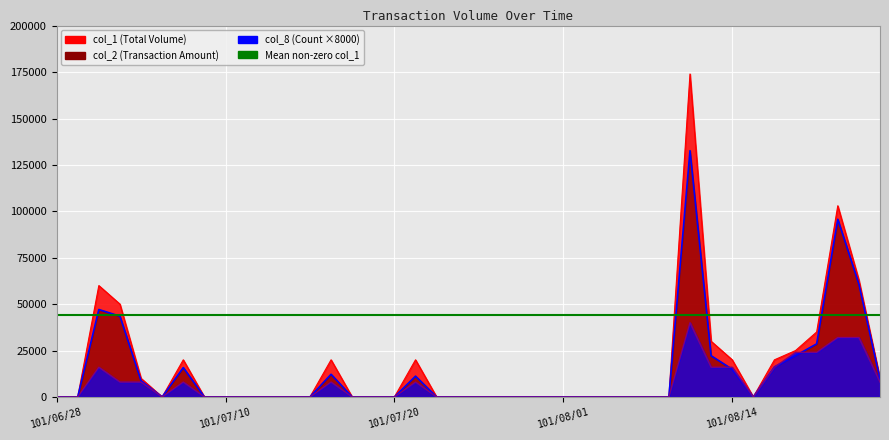

Rank the series by their maximum value, from lowest to highest.

col_8, col_2, col_1